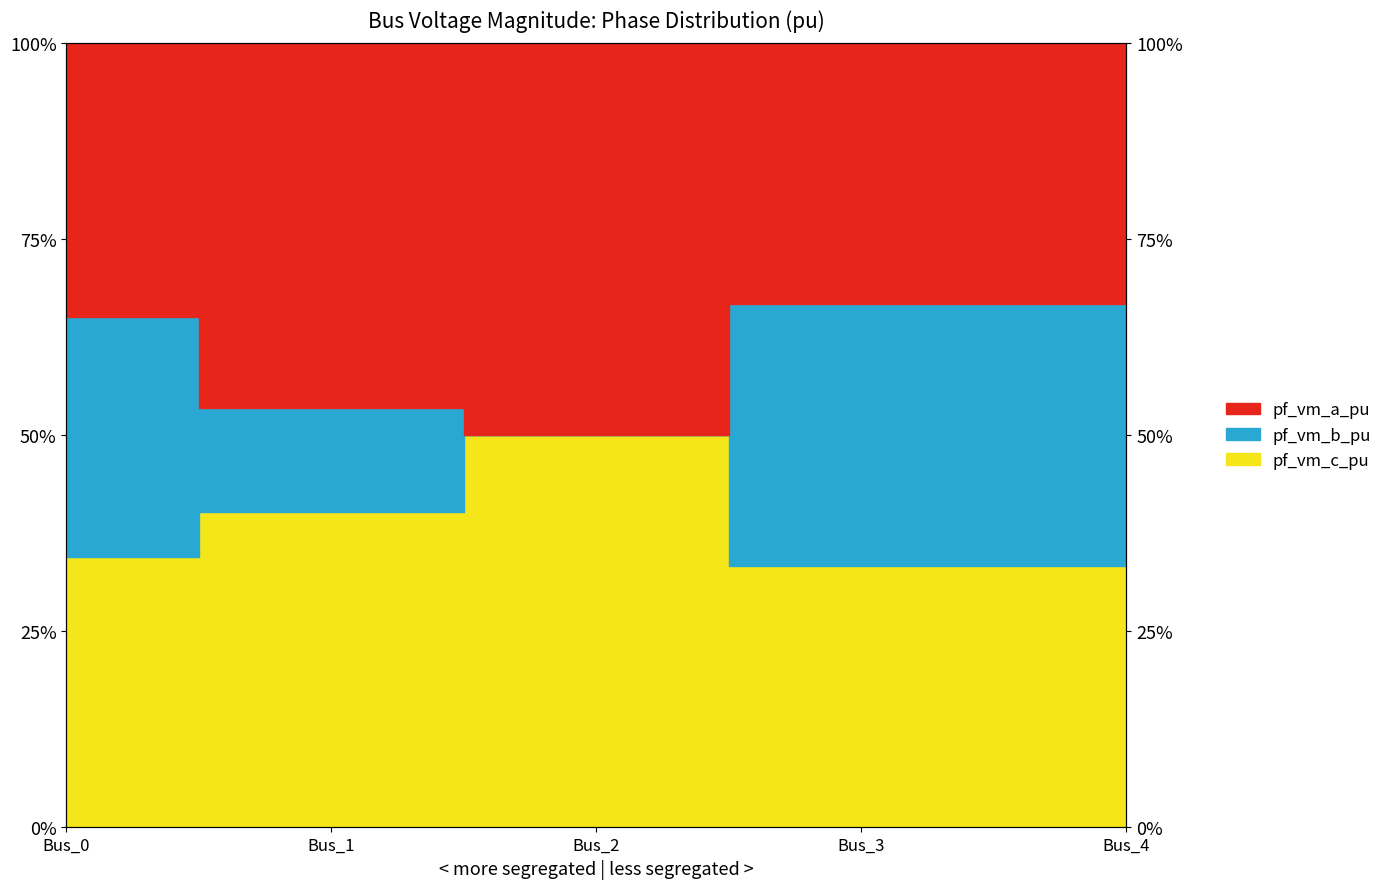

What is the sum of all pf_vm_a_pu values?

191.3